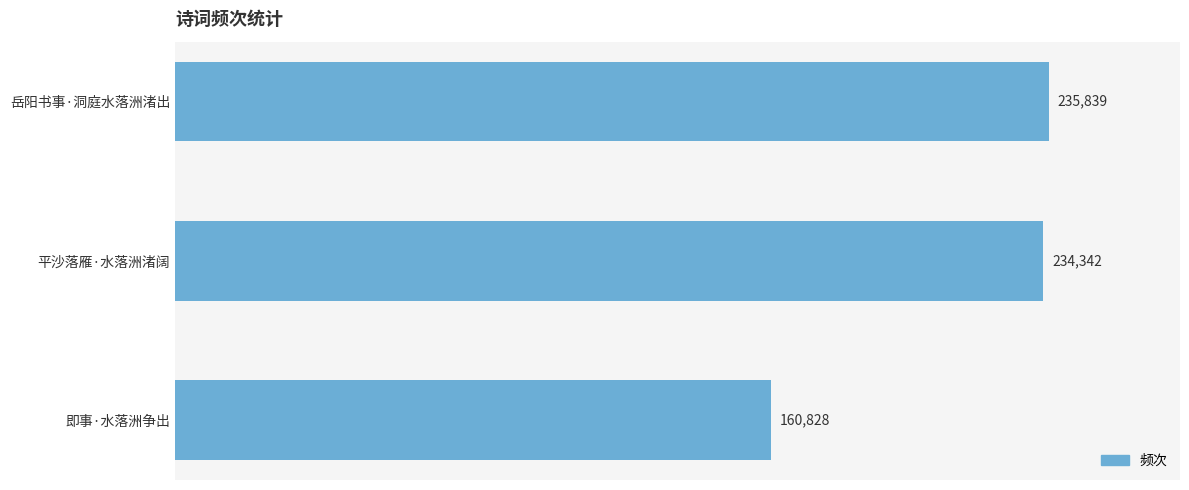

Reading top to bottom, list all the values displayed in this chart.

235839	234342	160828